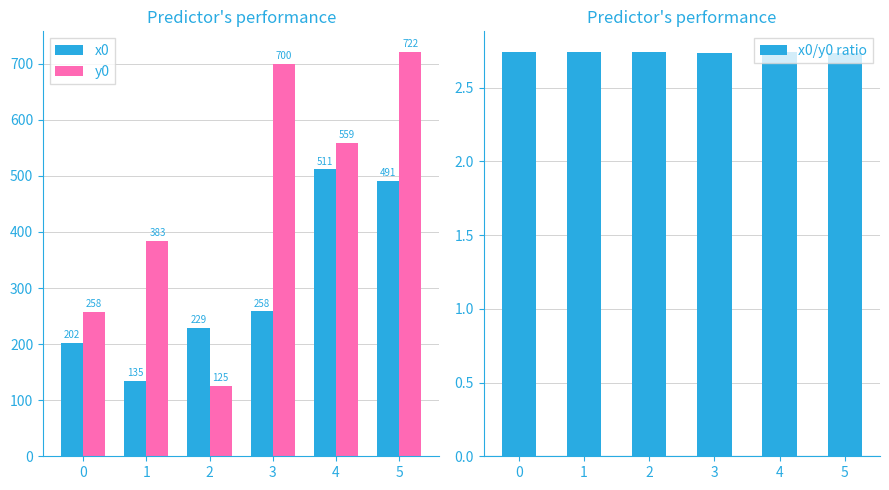

Is the value of x0/y0 ratio at 3 greater than the value of y0 at 4?

No